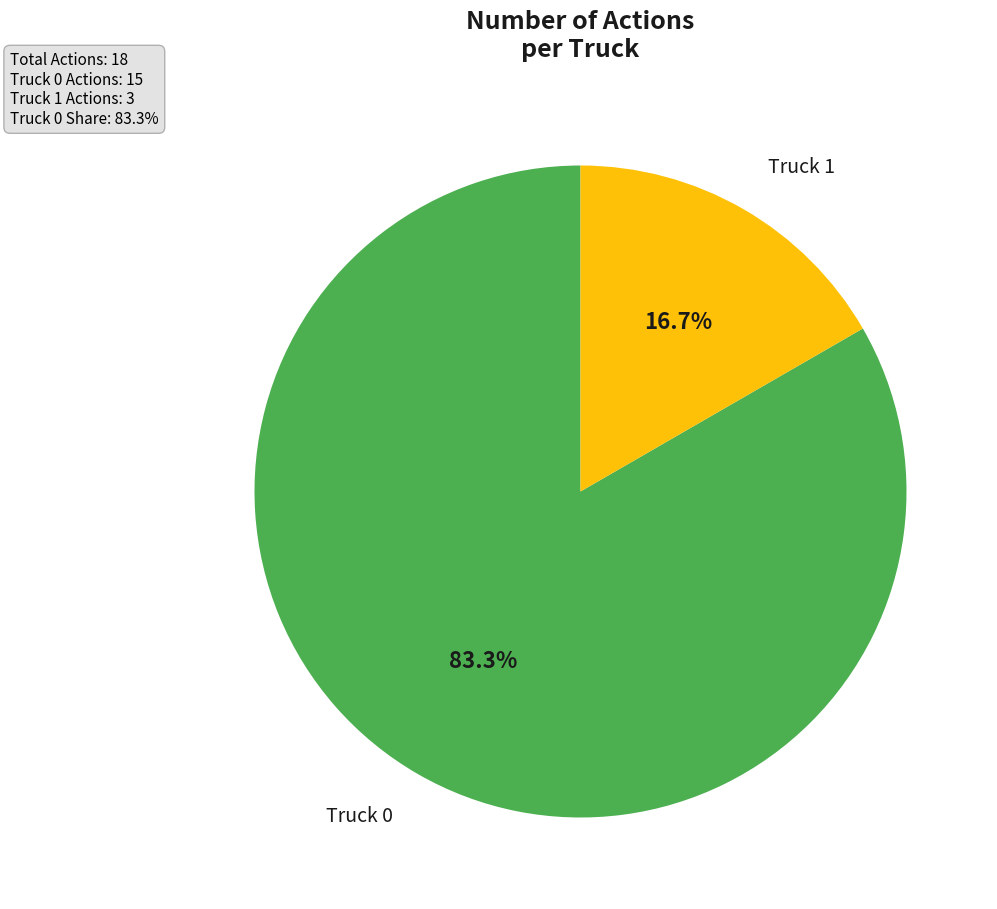

Does any single category account for the majority?

Yes